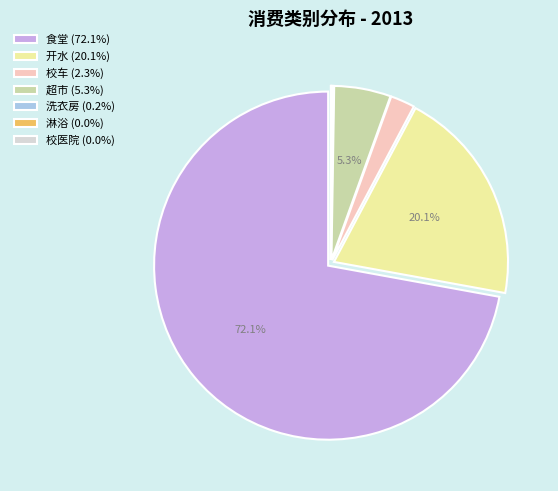

Is there any slice that represents more than half of the pie?

Yes